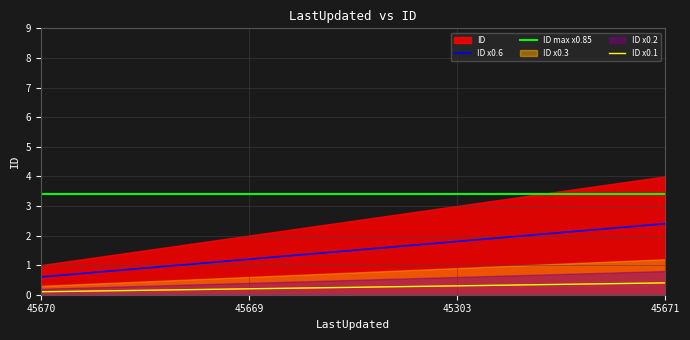

What is the maximum value for ID x0.6?

2.4